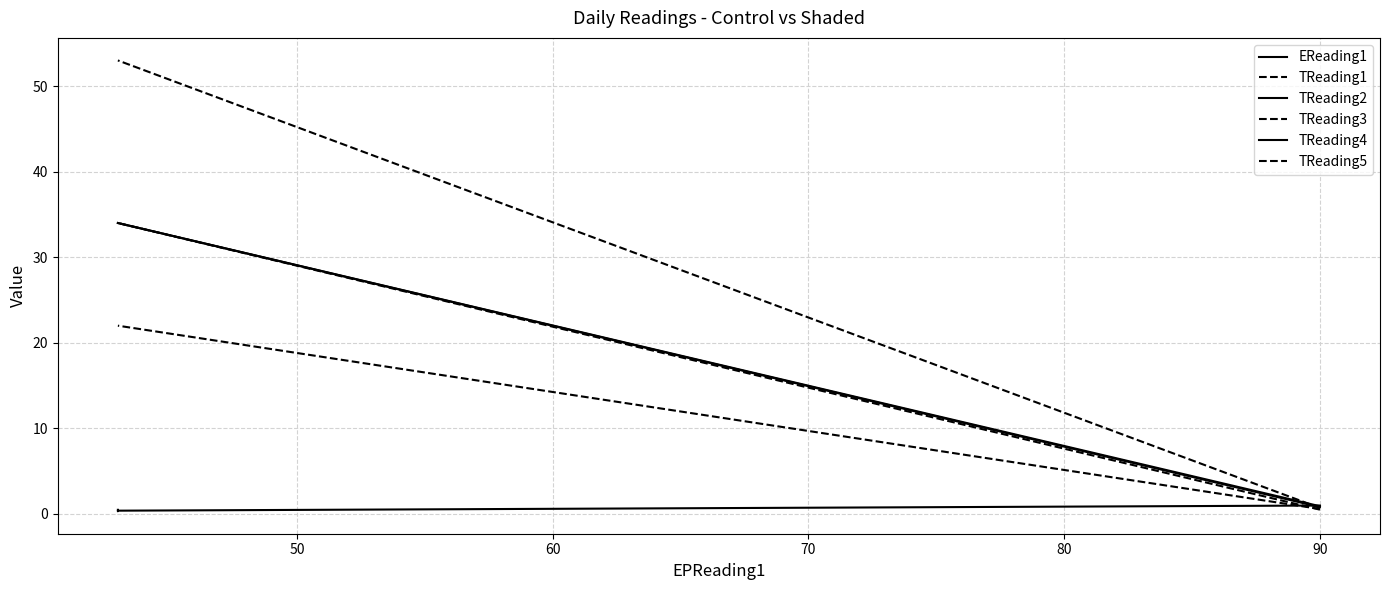

After their last crossing, which series has the higher values: TReading5 or EReading1?

TReading5